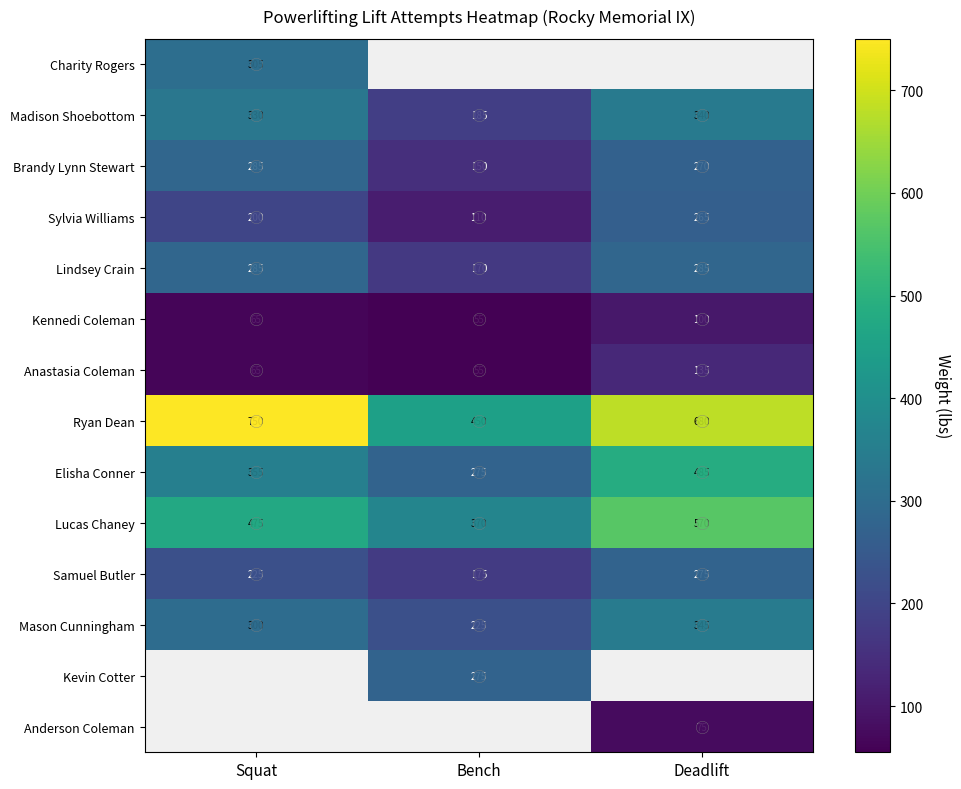

Rank the categories by Samuel Butler value from highest to lowest.

Deadlift, Squat, Bench